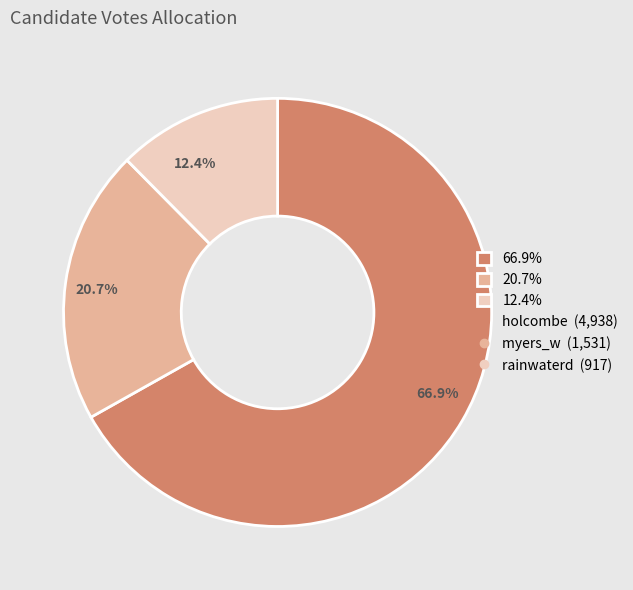

Between 20.7% and 66.9%, which is larger?

66.9%